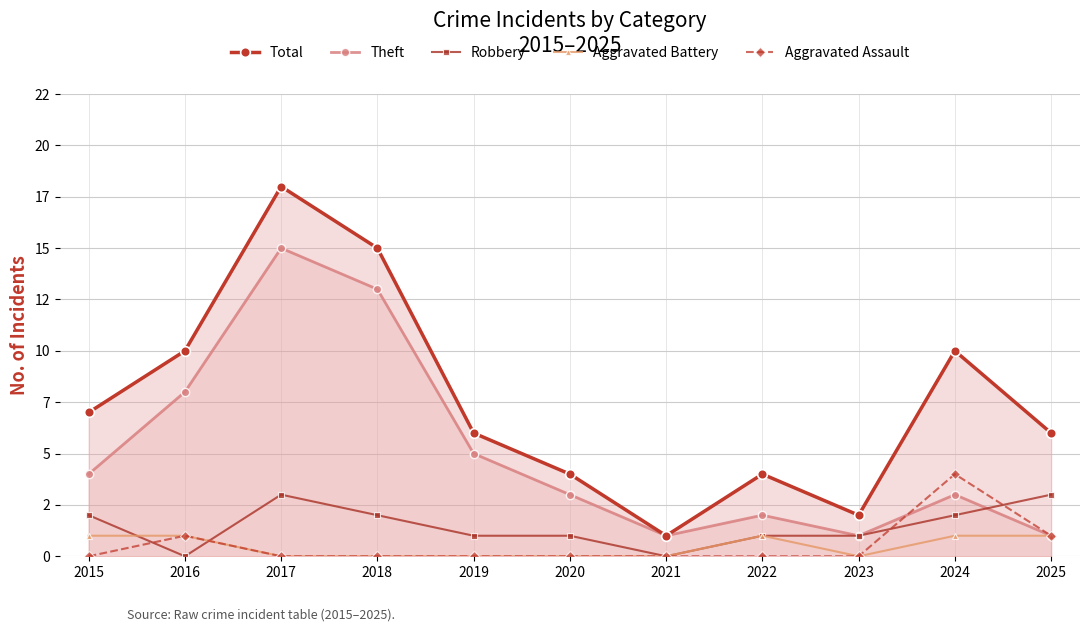

Between 2017 and 2022, which series saw the biggest shift?

Total